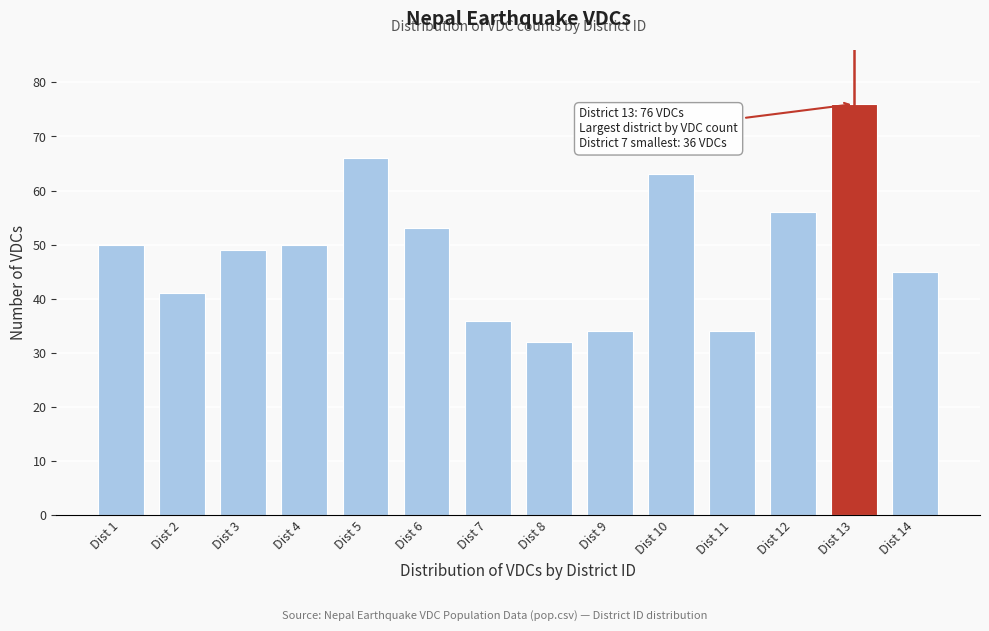

Reading left to right, list all the values displayed in this chart.

50	41	49	50	66	53	36	32	34	63	34	56	76	45